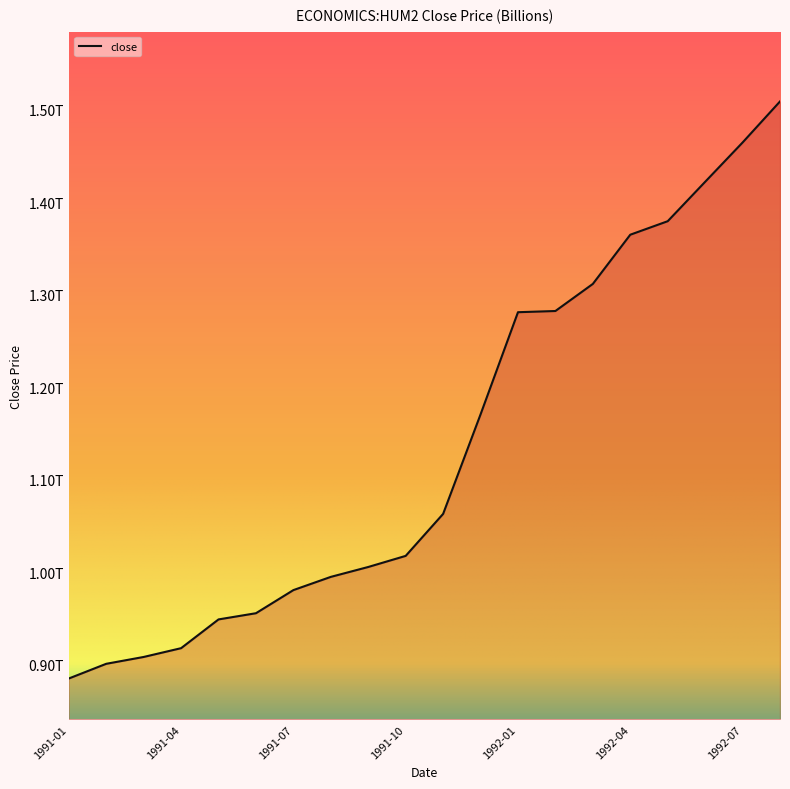

Is this an area chart (filled region under the line)?

Yes